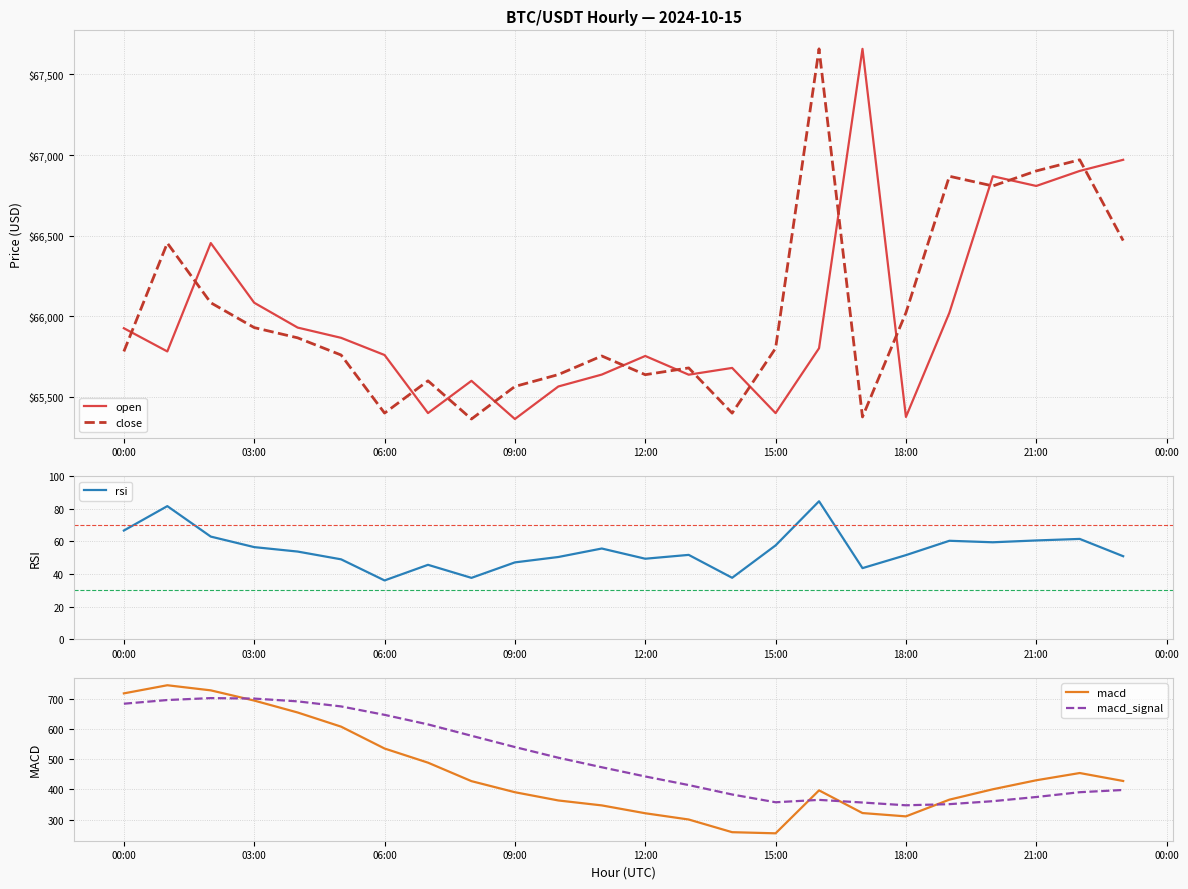

What is the highest value of the open series?

67658.0